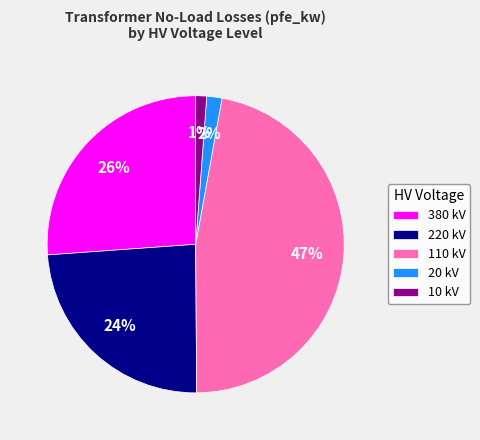

Which has a higher value, 10 kV or 220 kV?

220 kV